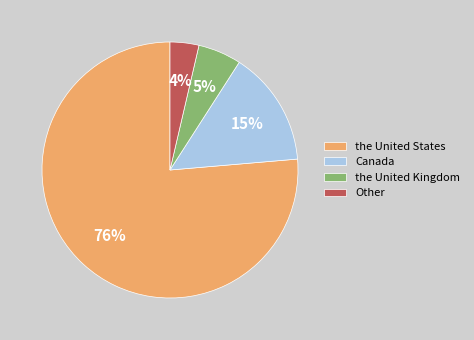

Is it true that the United States is 89% of the pie?

False